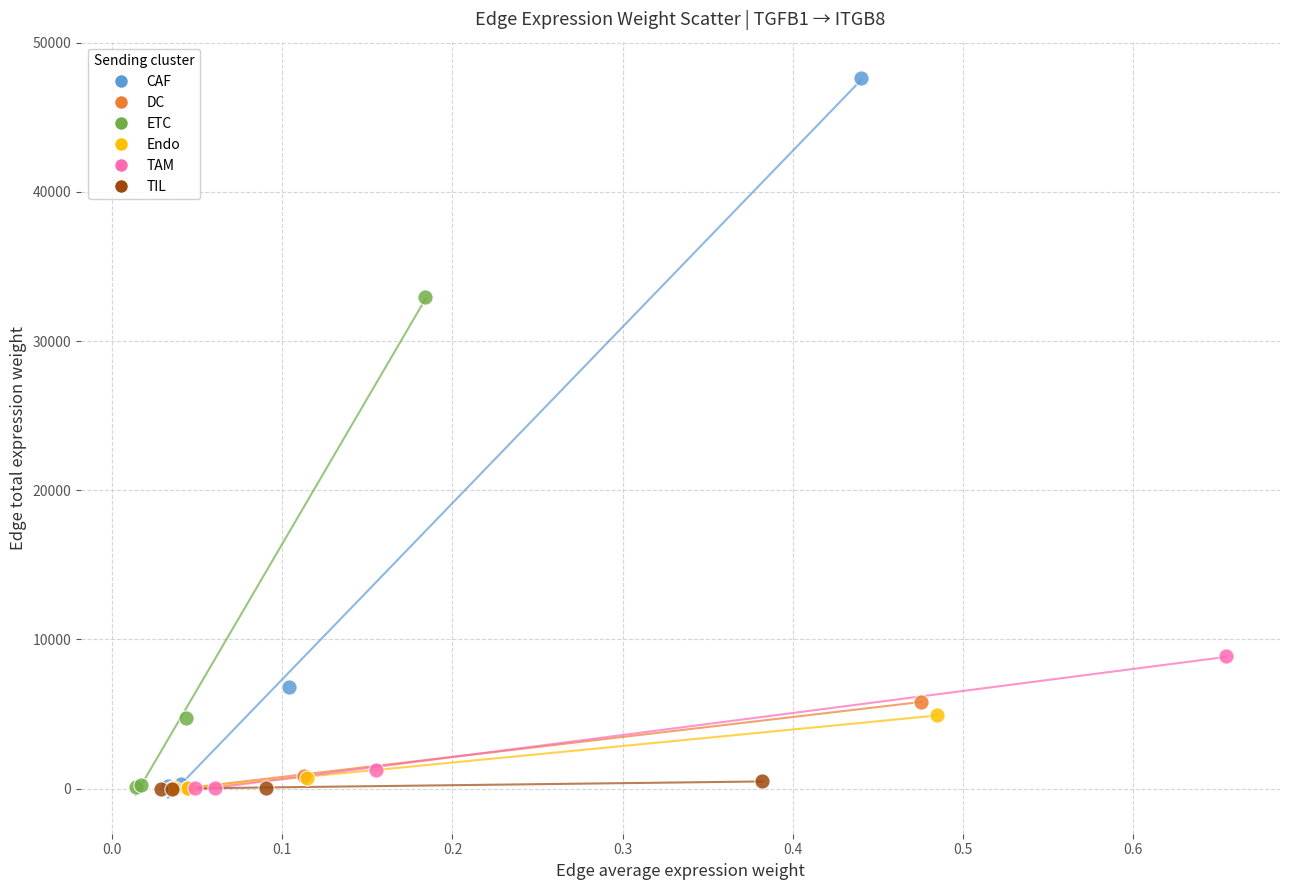

Which series has the widest spread of Y values?

CAF